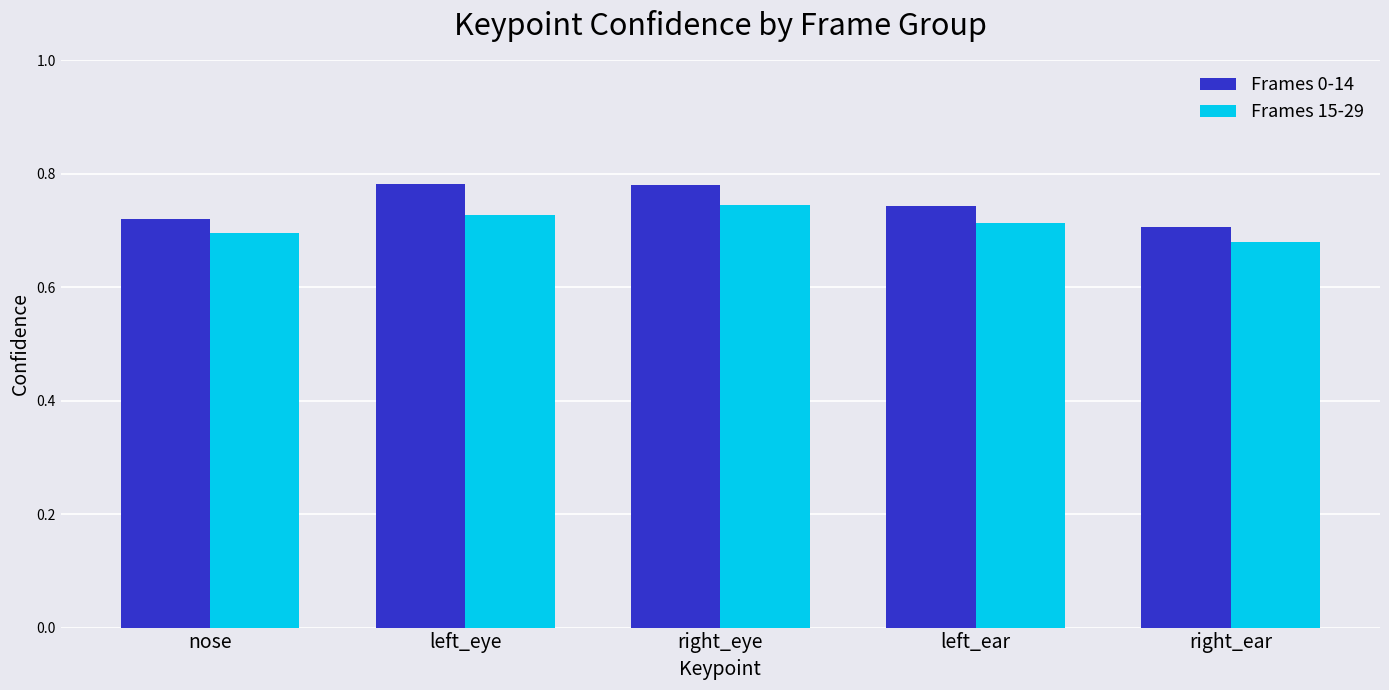

Which series changed the most between left_eye and left_ear?

Frames 0-14